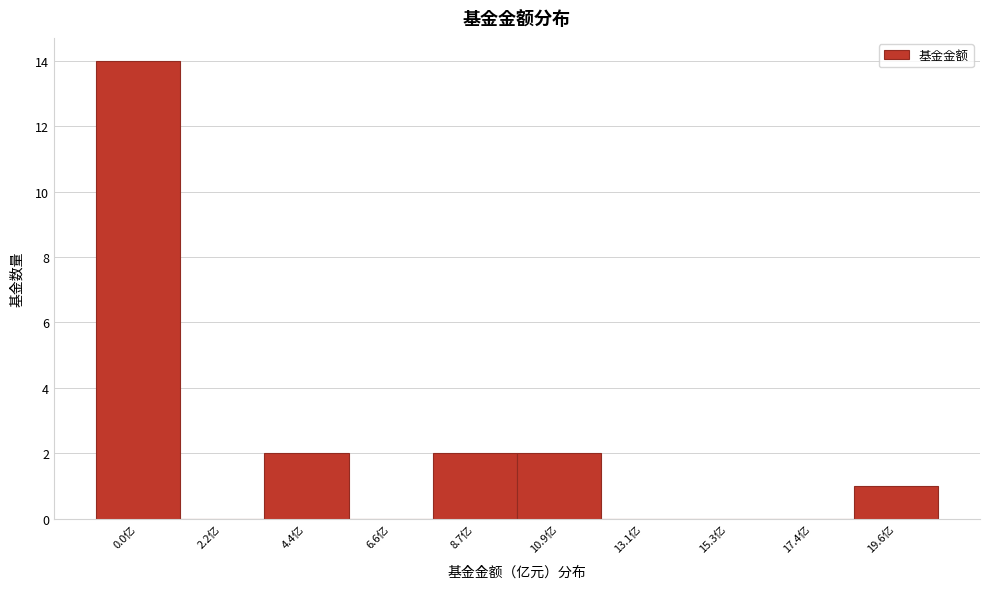

Reading left to right, list all the values displayed in this chart.

0.0亿=14	2.2亿=0	4.4亿=2	6.6亿=0	8.7亿=2	10.9亿=2	13.1亿=0	15.3亿=0	17.4亿=0	19.6亿=1